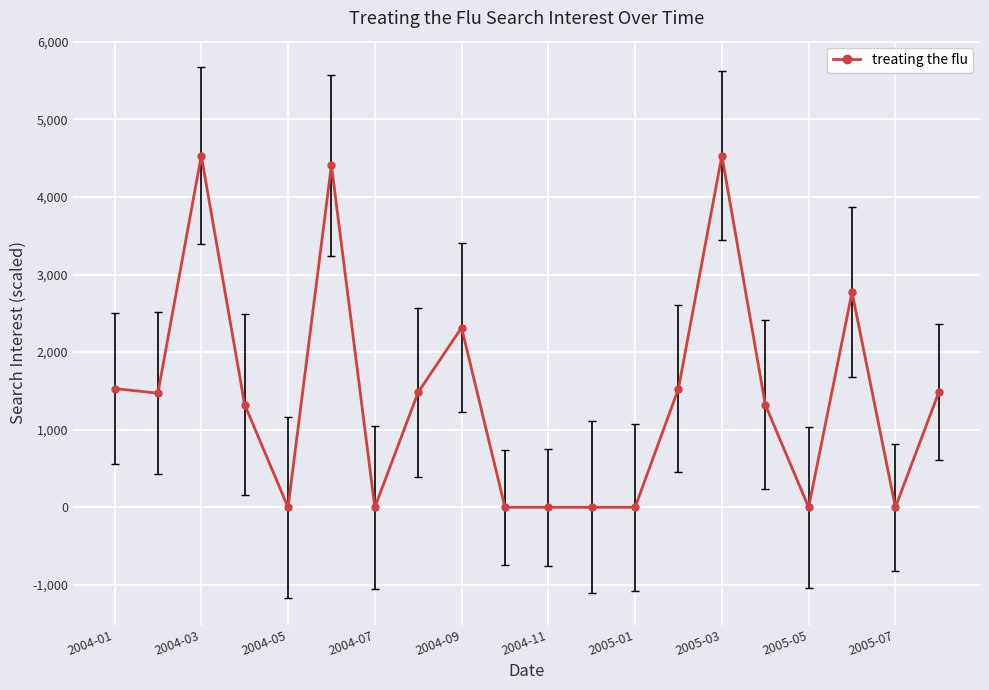

How many data points are above 1471?

10